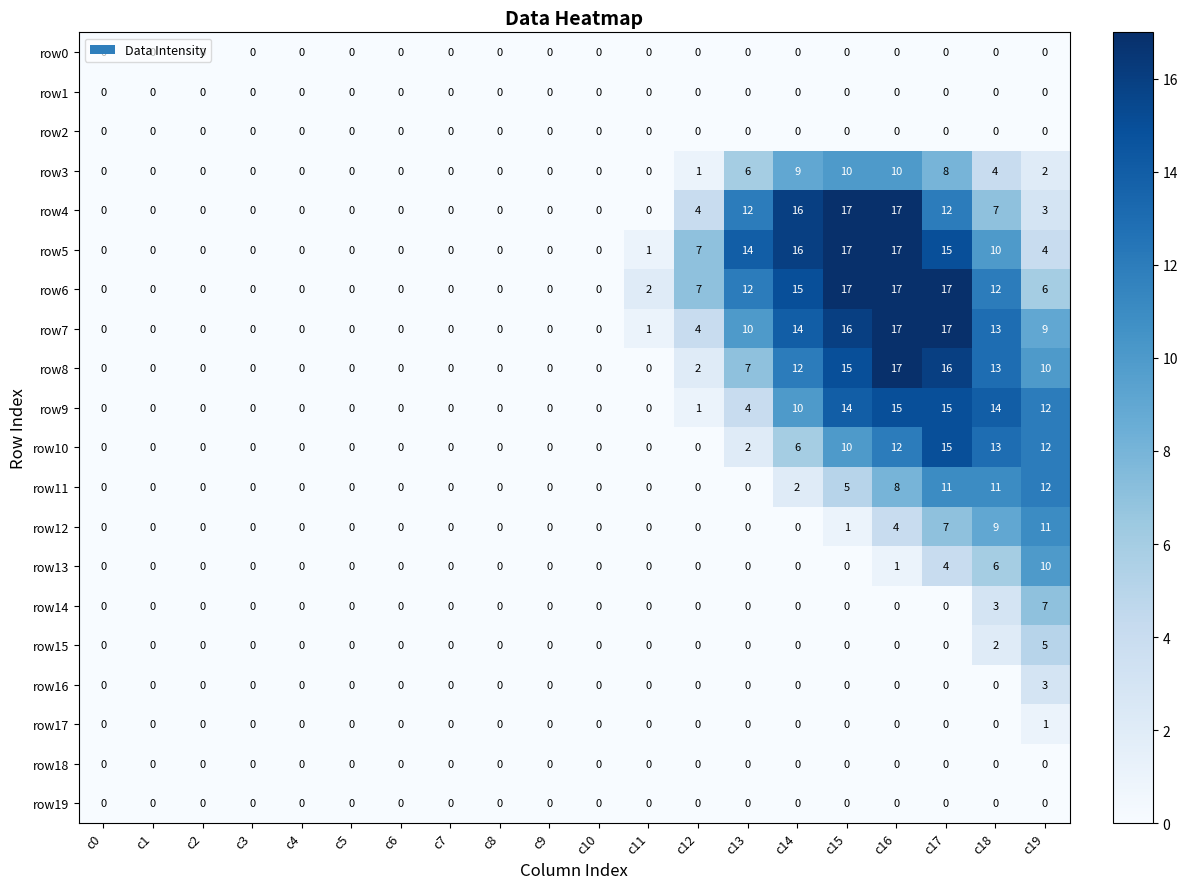

What is the difference between the highest and lowest values at c12?

7